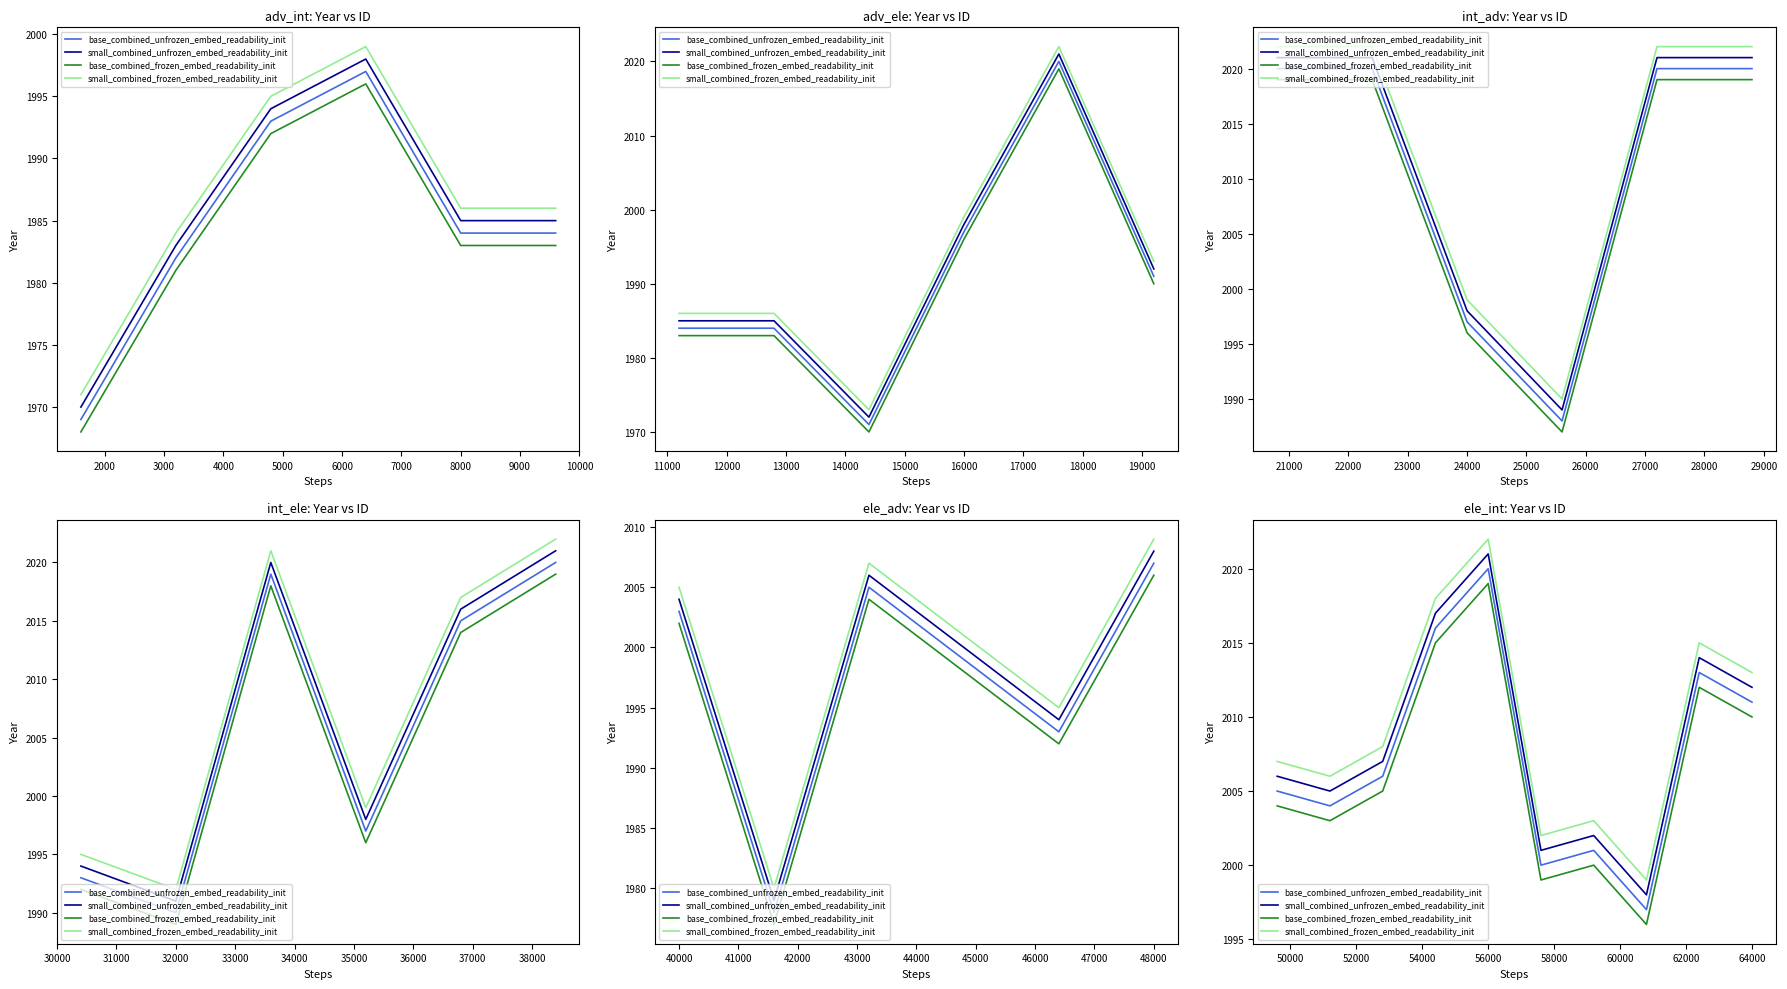

Which series has the widest spread of values?

base_combined_unfrozen_embed_readability_init